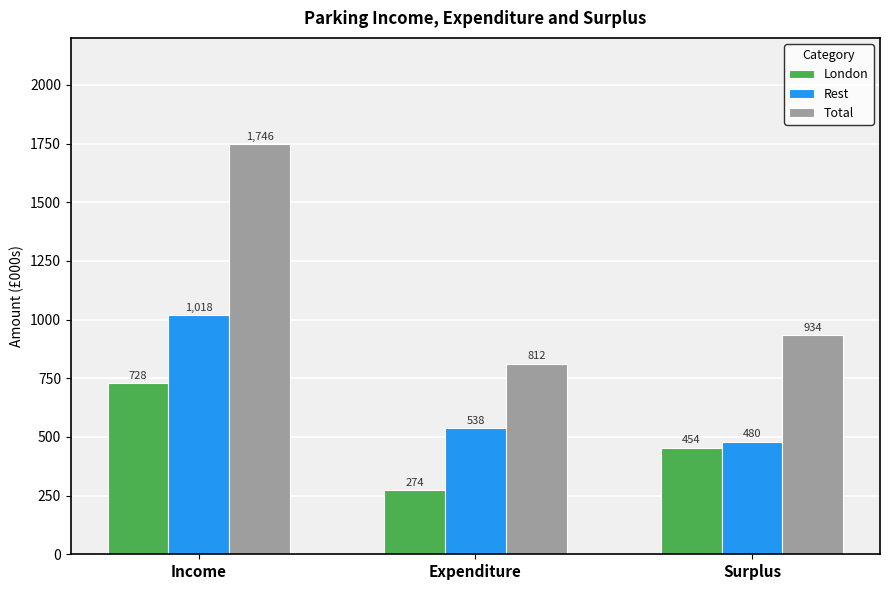

What is the average value of the Total series?

1164